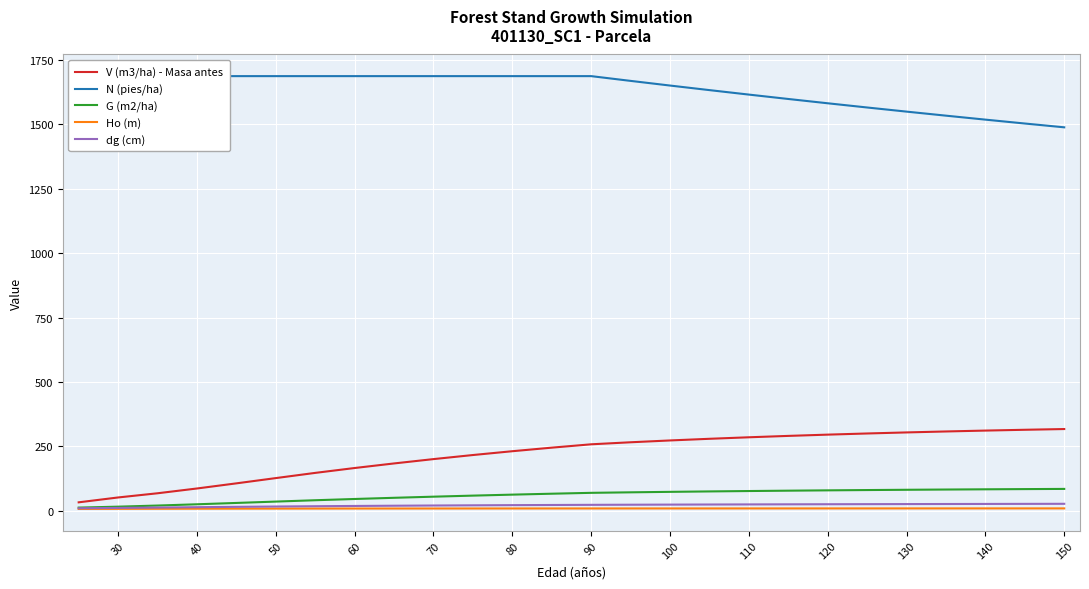

What is the lowest value of the Ho (m) series?

7.0